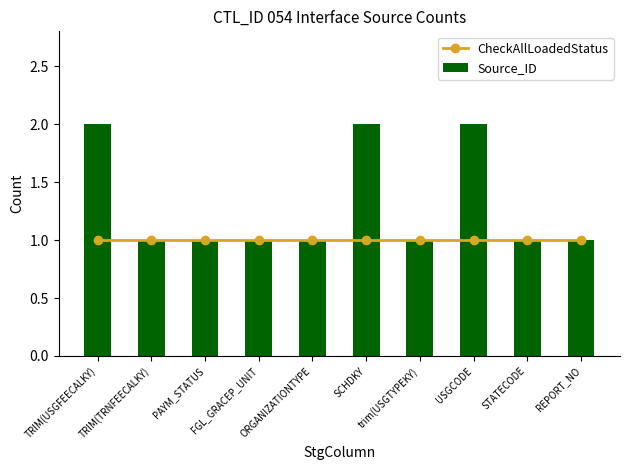

Reading left to right, what are all the values shown in this chart?

CheckAllLoadedStatus: 1	1	1	1	1	1	1	1	1	1
Source_ID: 2	1	1	1	1	2	1	2	1	1